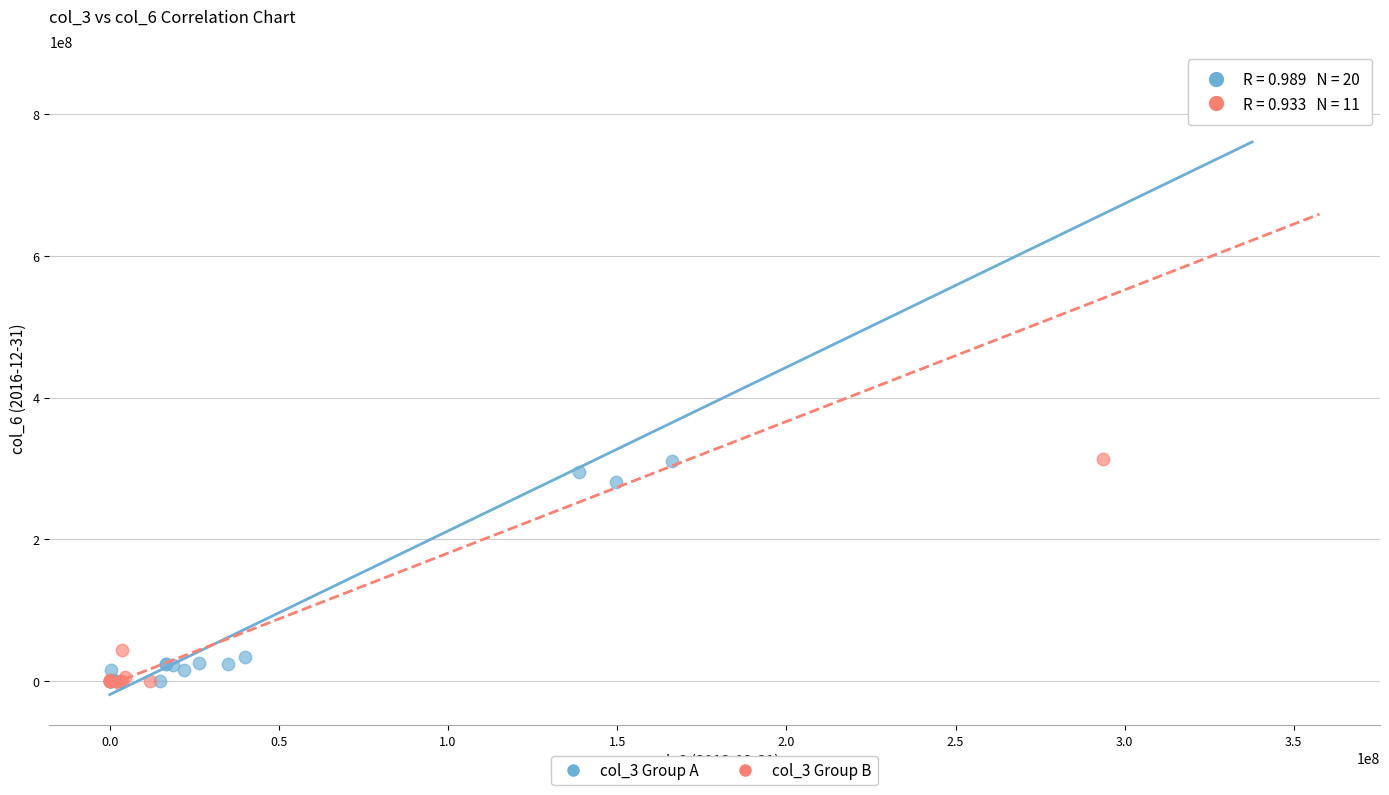

Which series contains the highest Y value?

col_3 Group B